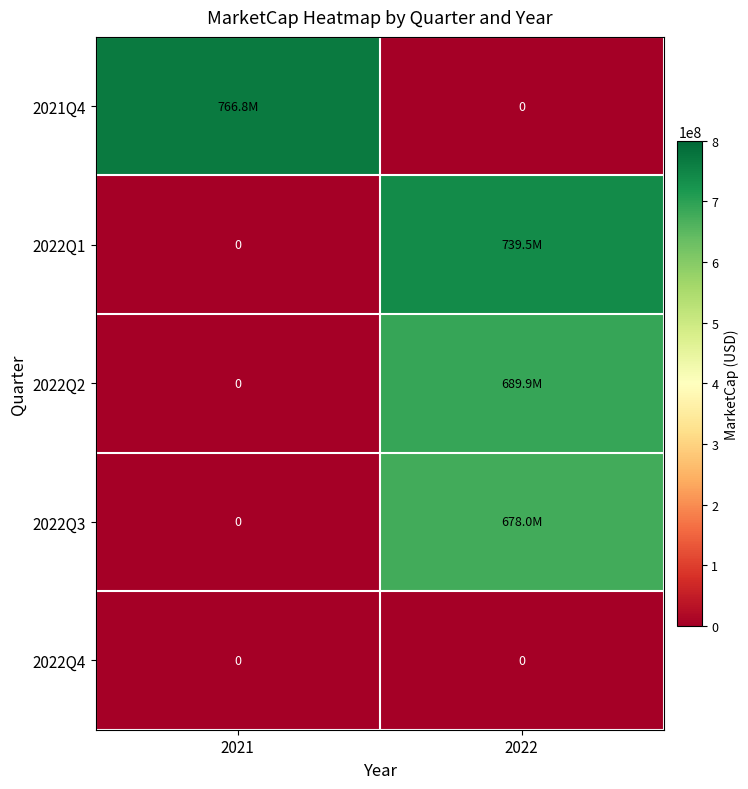

At which category does the chart reach its minimum across all series?

2022